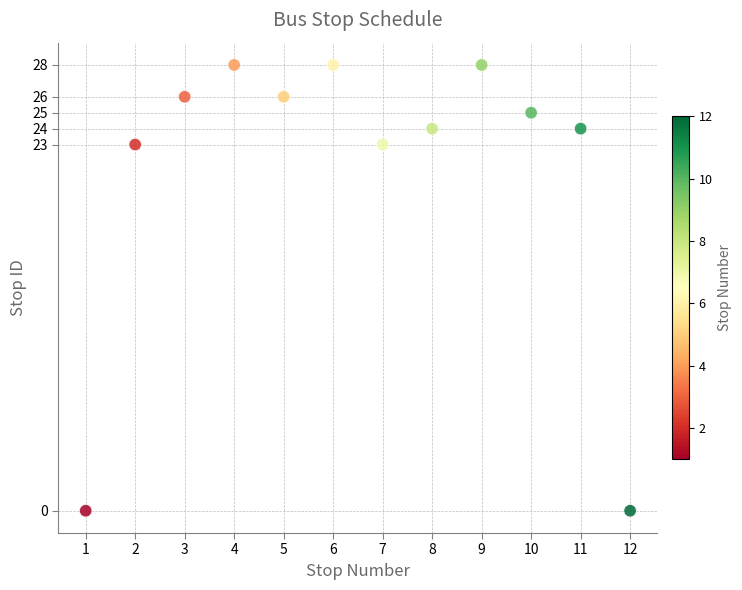

What is the range of X values (max minus min)?

11